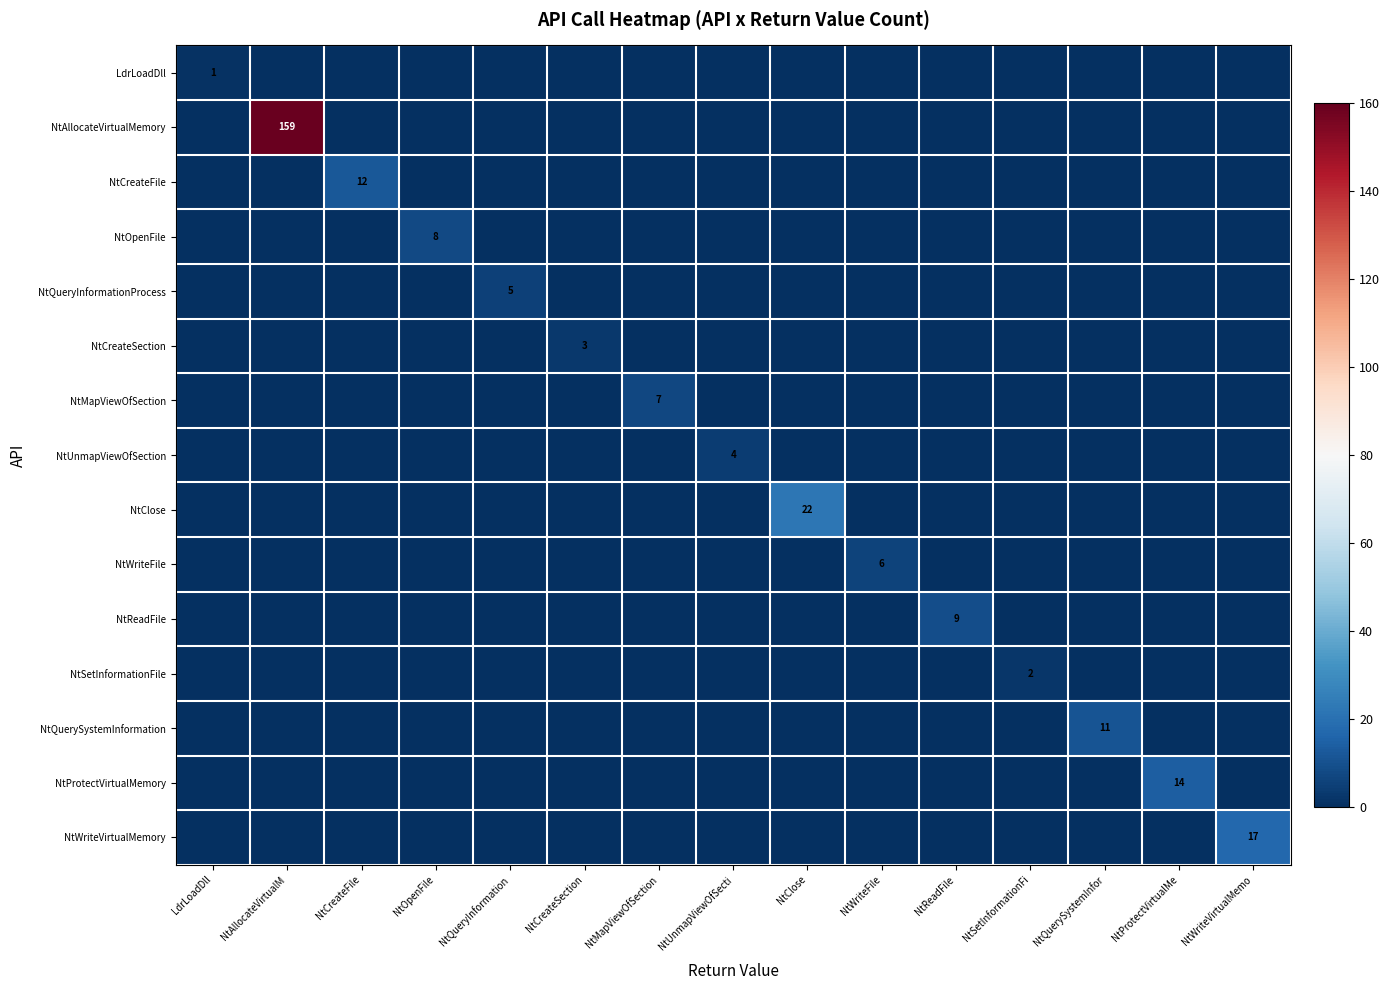

The value of LdrLoadDll at NtCreateFile is 0. True or false?

True